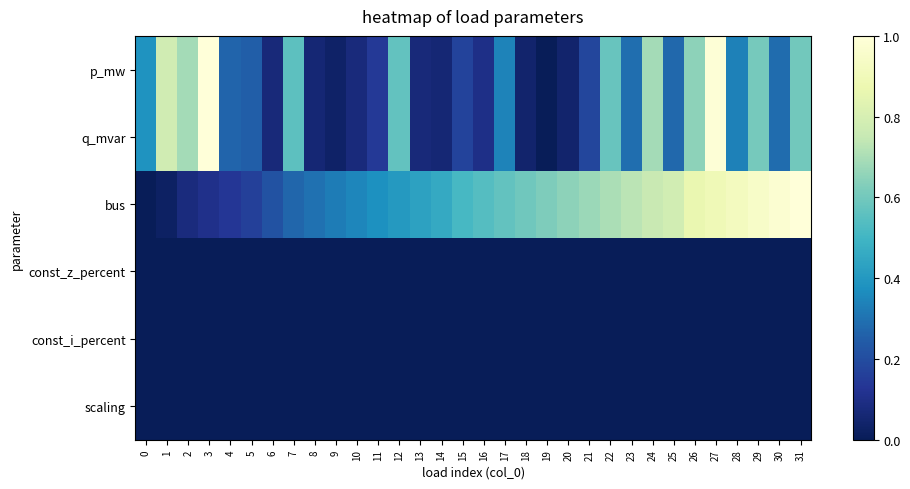

Between 5 and 24, which series saw the biggest shift?

bus